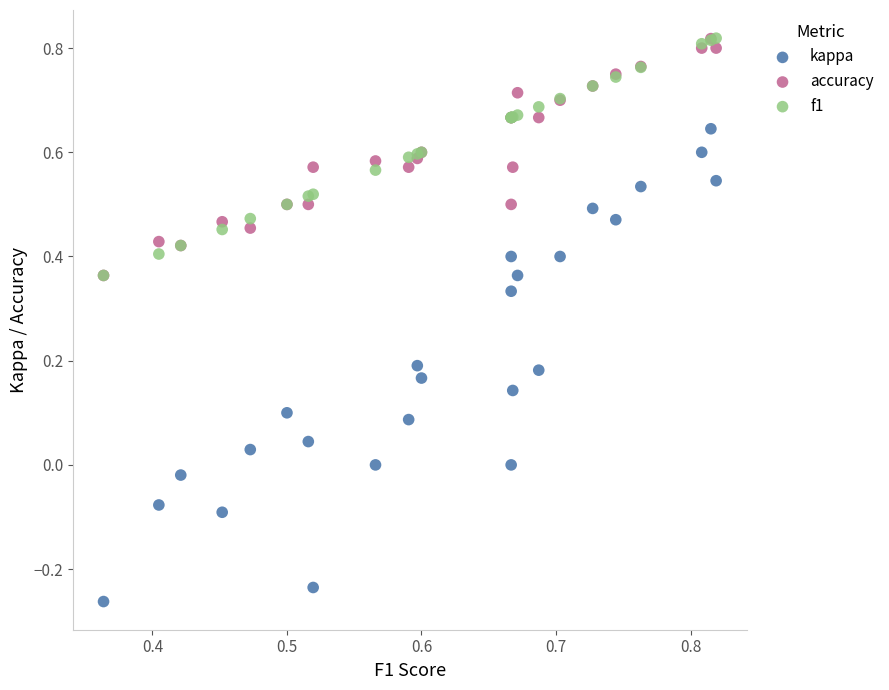

What are all the series names shown in the legend?

kappa, accuracy, f1